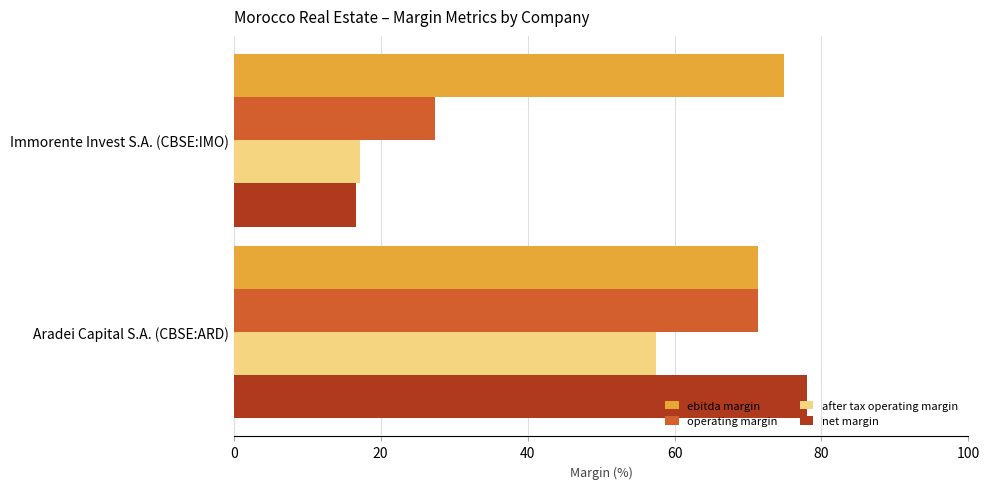

What is the maximum value for operating margin?

71.4